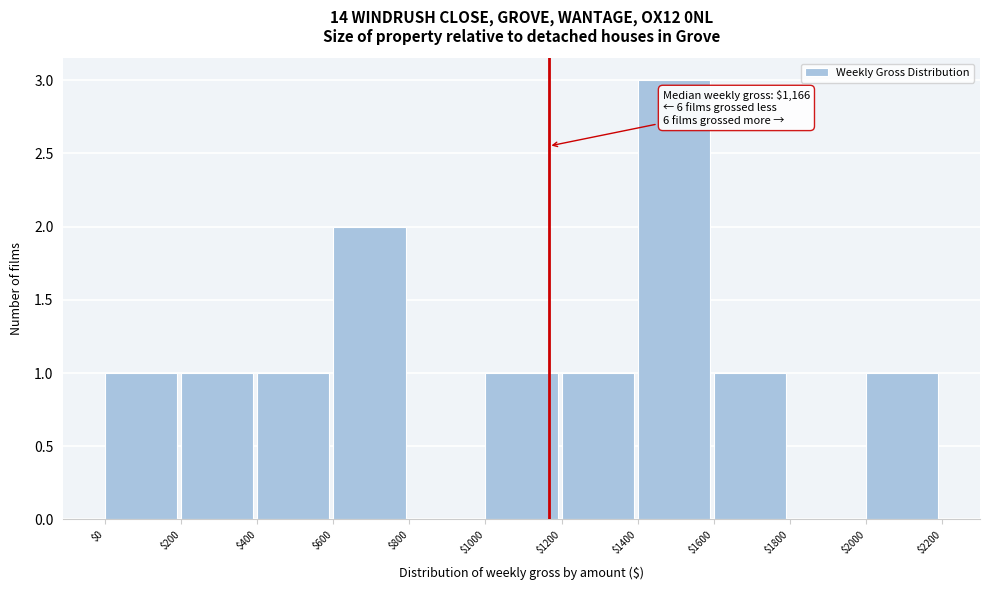

Which range on the x-axis has the tallest bar?

$1400 to $1600